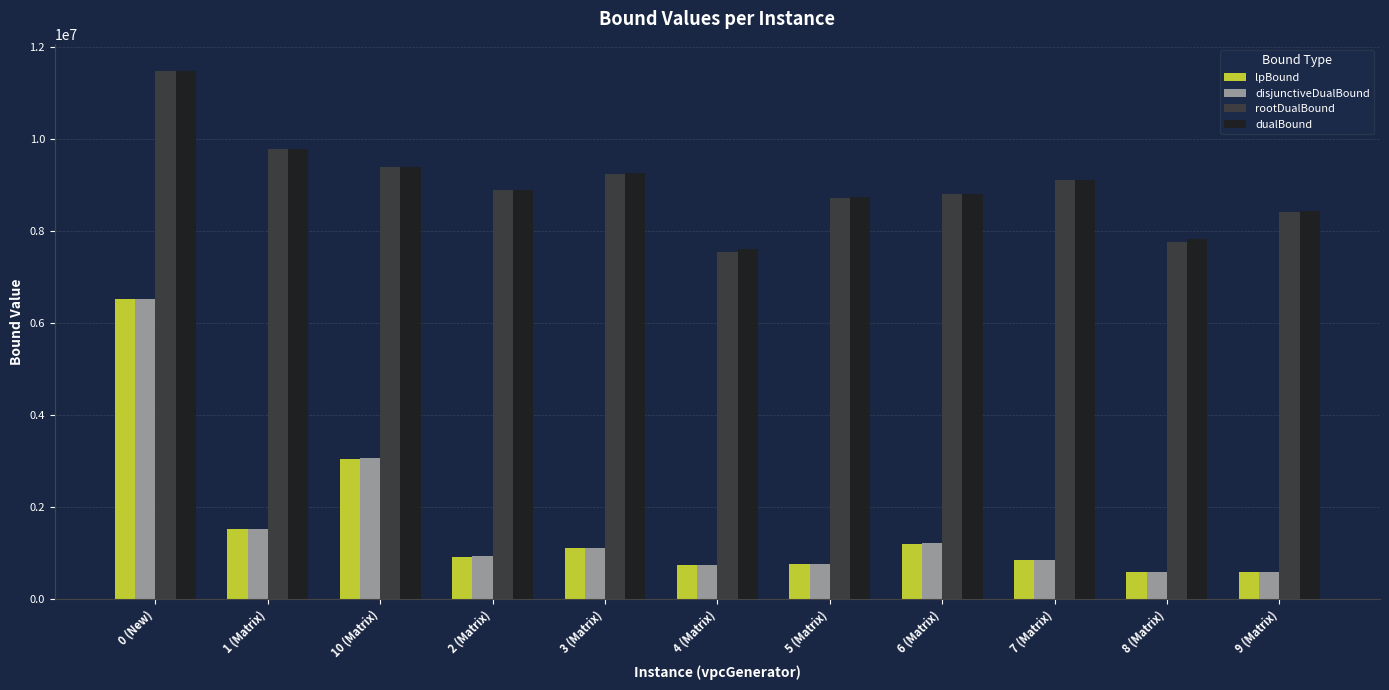

What is the label of the 11th bar from the right?

0 (New)